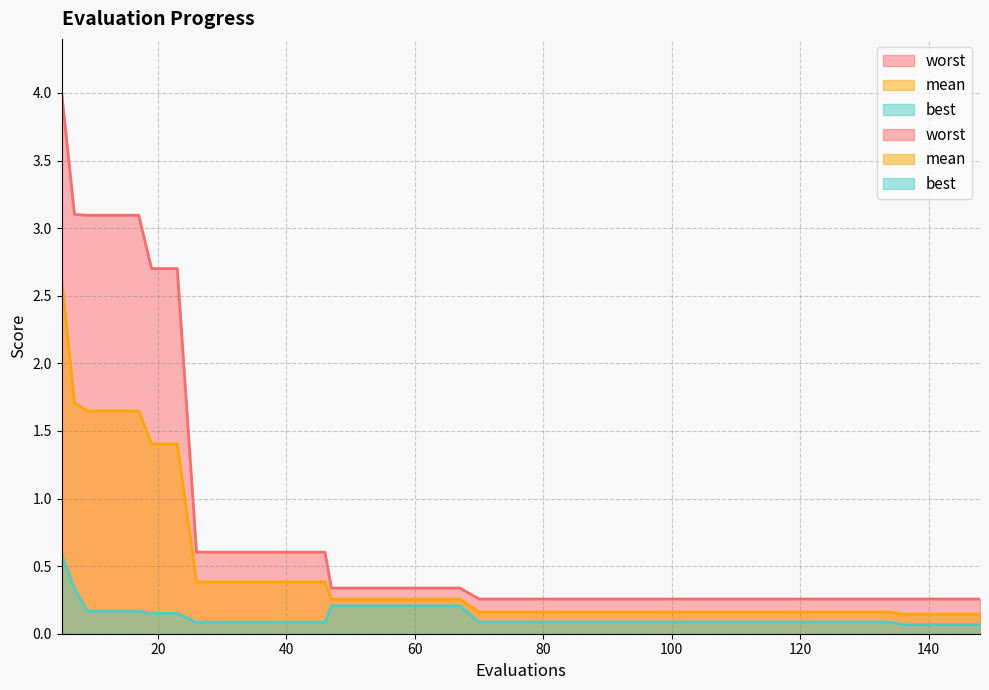

What is the minimum value shown in the chart?

0.1